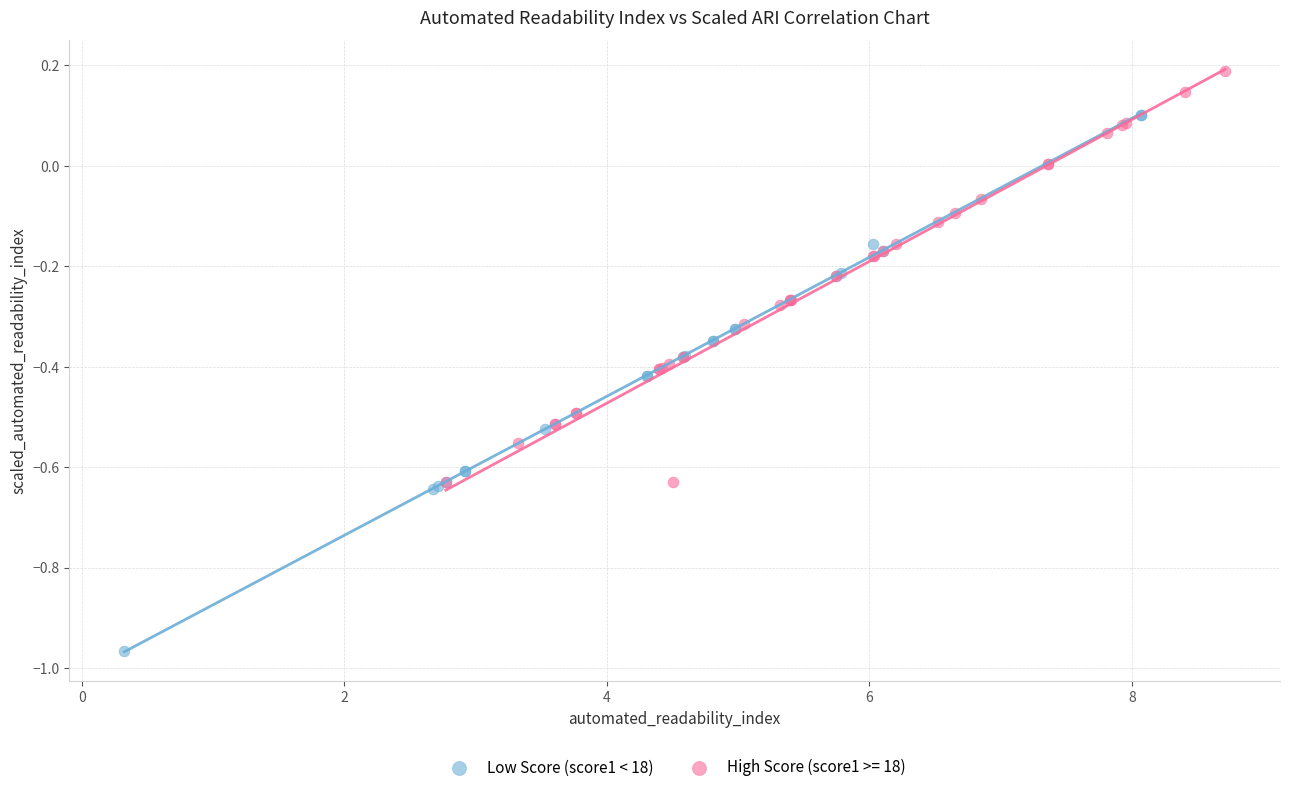

Which series has the widest spread of Y values?

Low Score (score1 < 18)